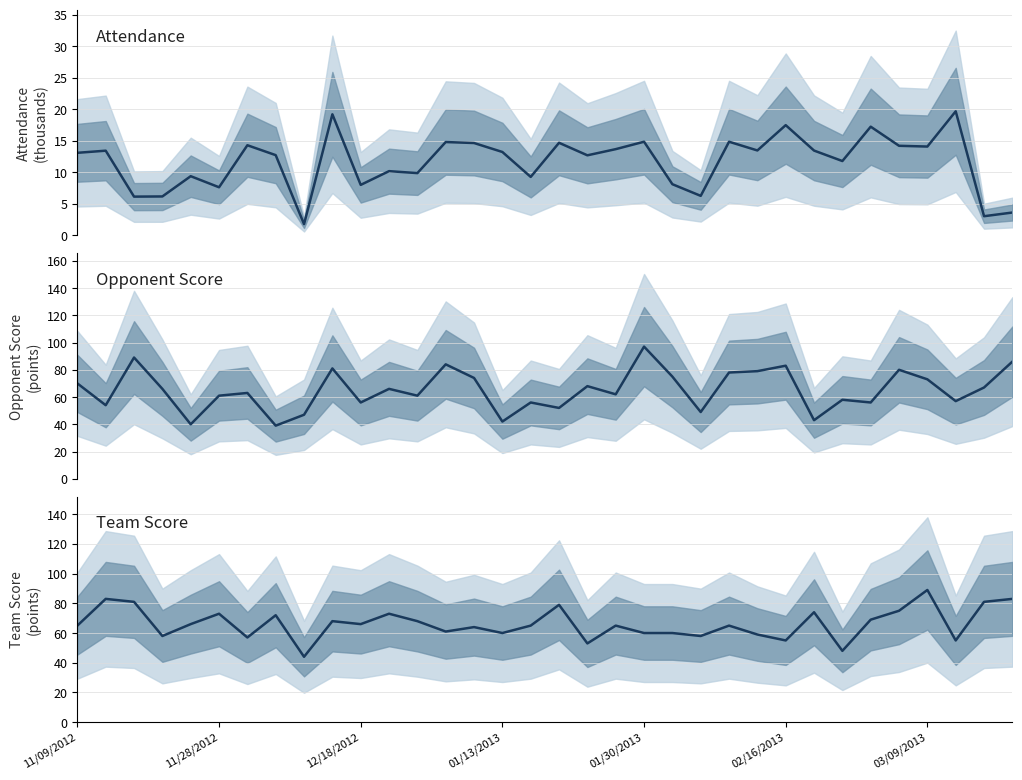

In Attendance, how many points are higher than both neighbors (excluding endpoints)?

12